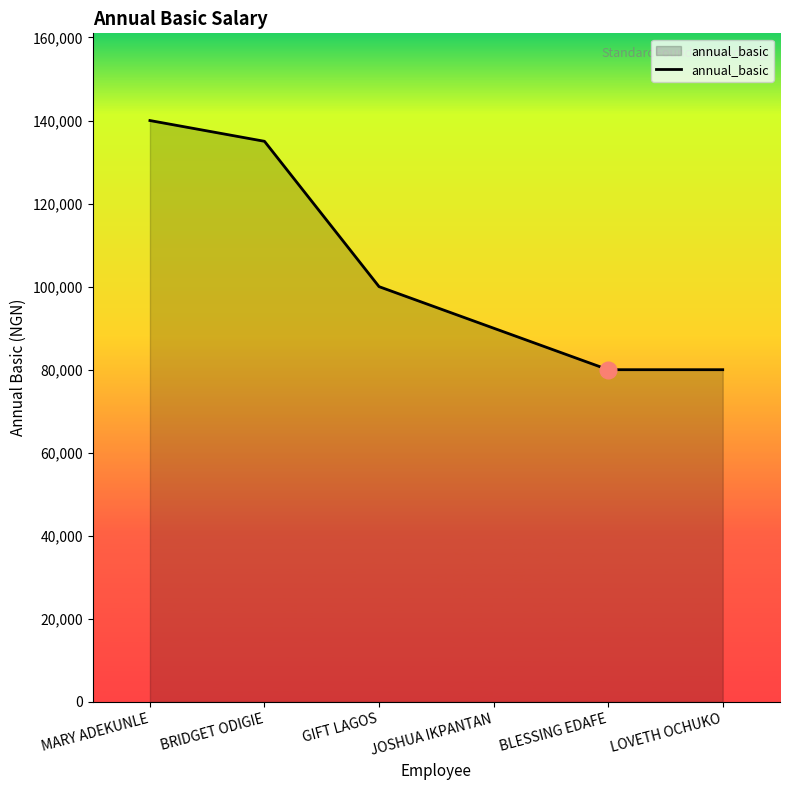

True or false: the data has more than 2 interior local peaks.

False